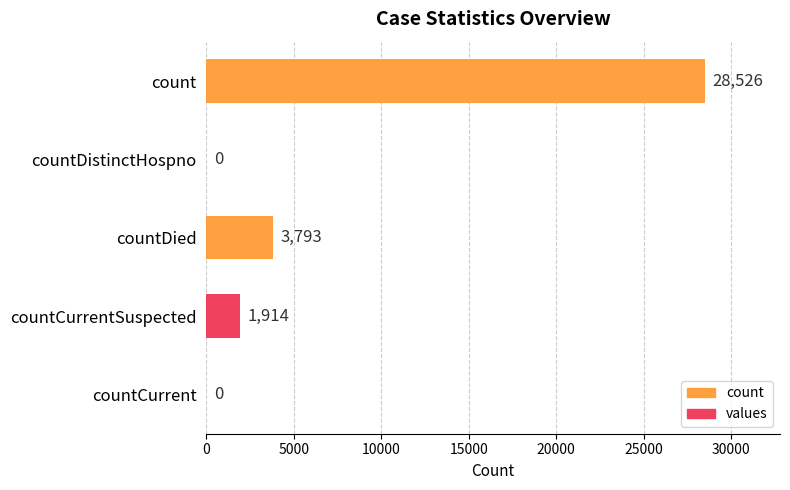

What is the sum of all values?

34233